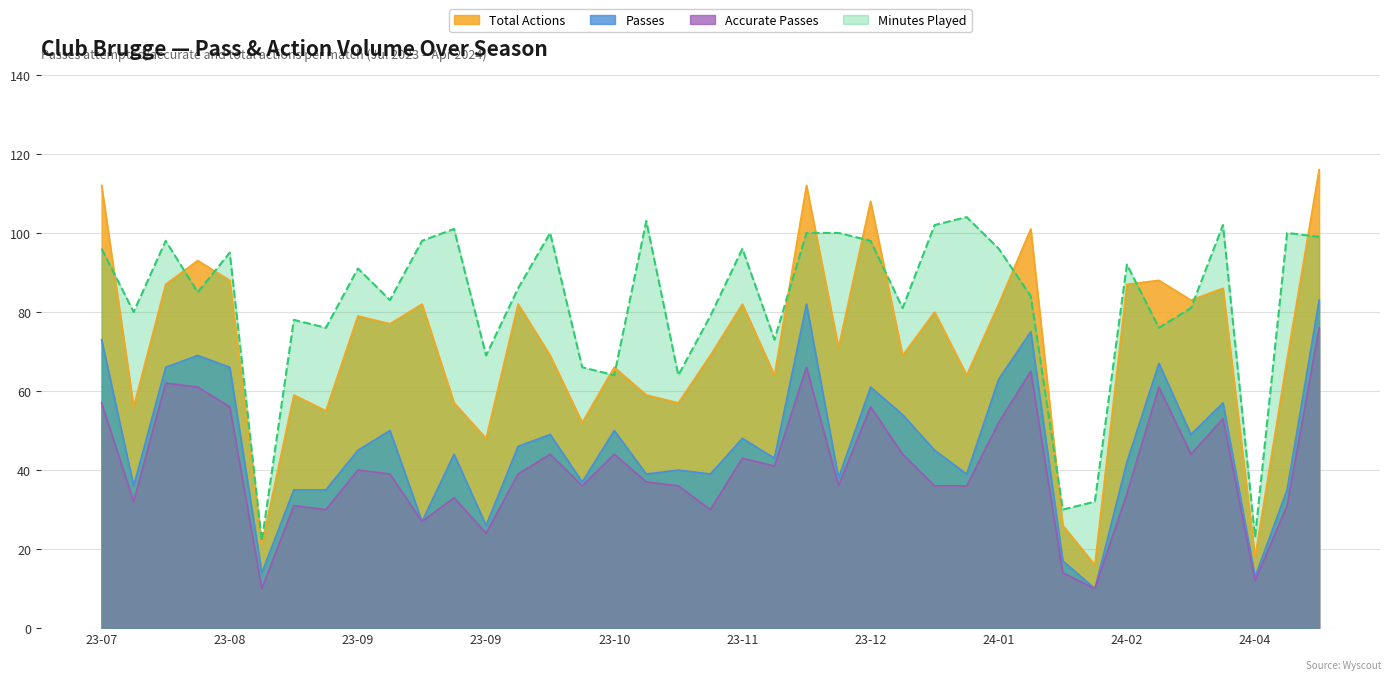

How many values in the Accurate Passes series are below 39?

19